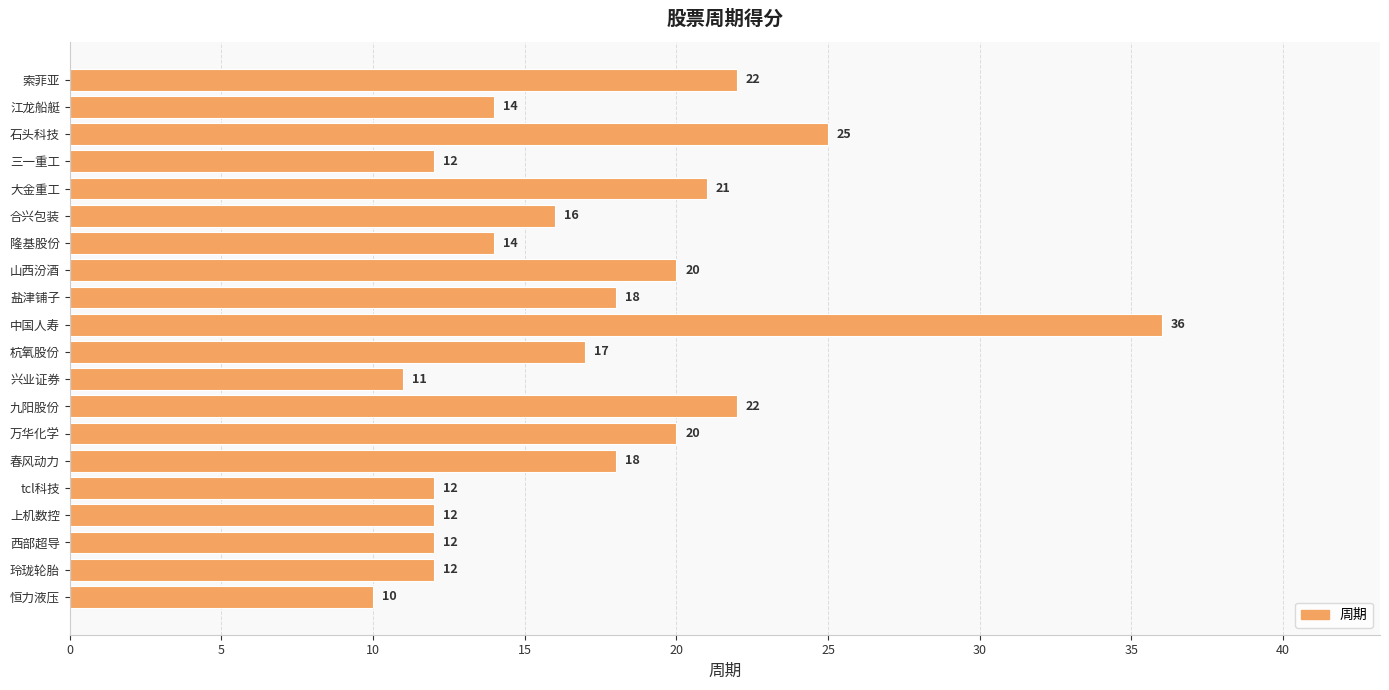

Approximately how many times larger is the value at 三一重工 compared to 九阳股份?

0.5